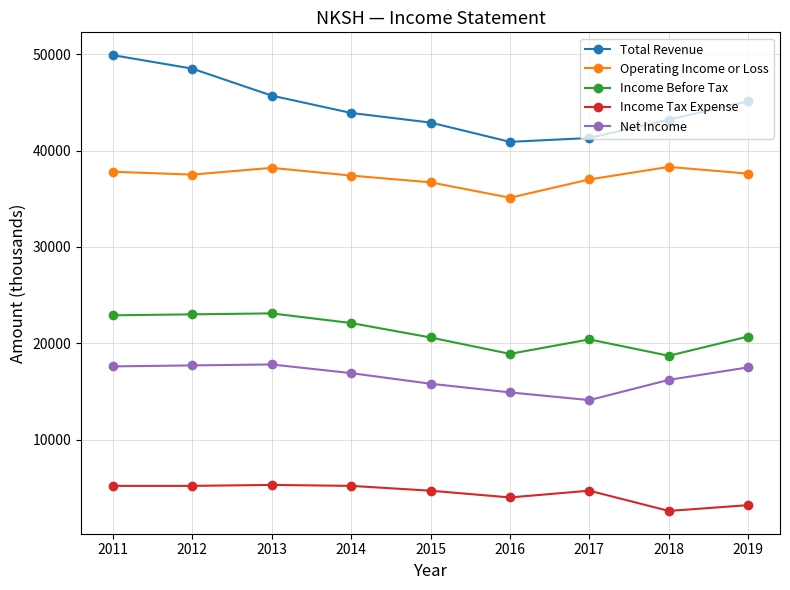

What are all the series names shown in the legend?

Total Revenue, Operating Income or Loss, Income Before Tax, Income Tax Expense, Net Income